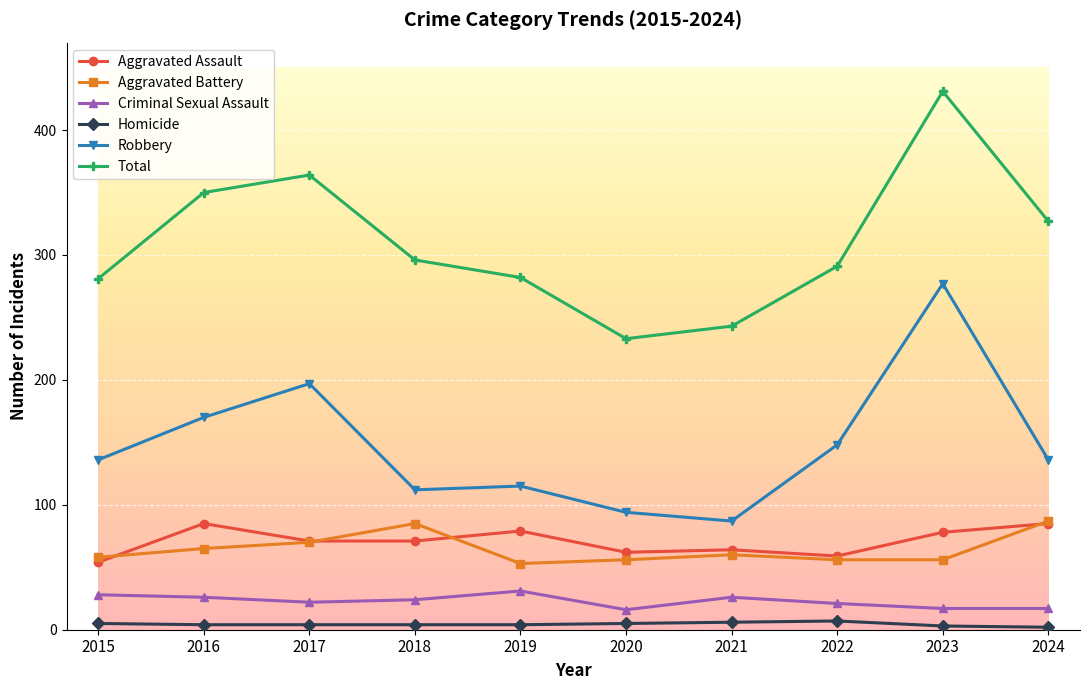

The value of Criminal Sexual Assault at 2022 is 21. True or false?

True